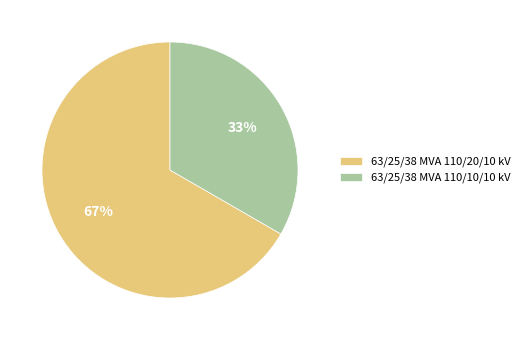

What is the smallest slice in the pie chart?

63/25/38 MVA 110/10/10 kV